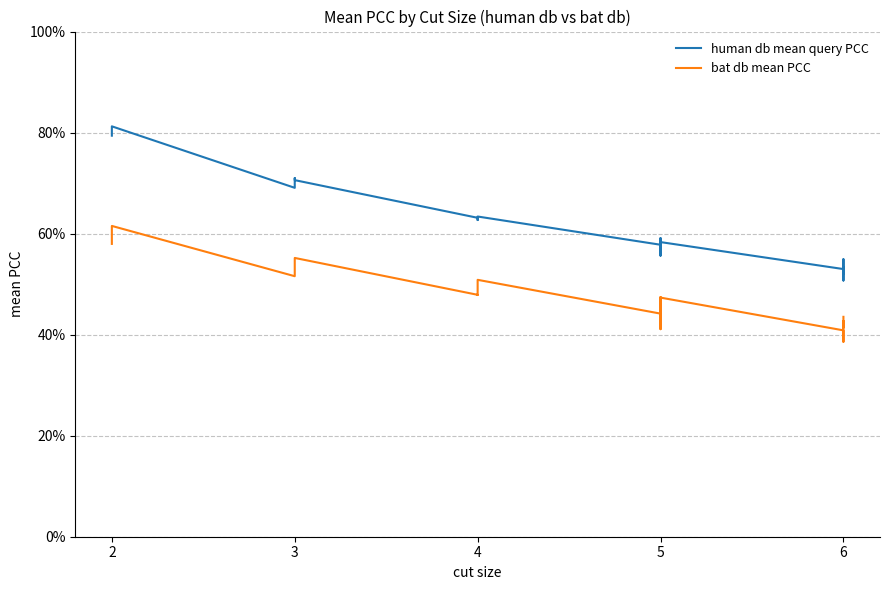

In human db mean query PCC, how many points are lower than both neighbors (excluding endpoints)?

6